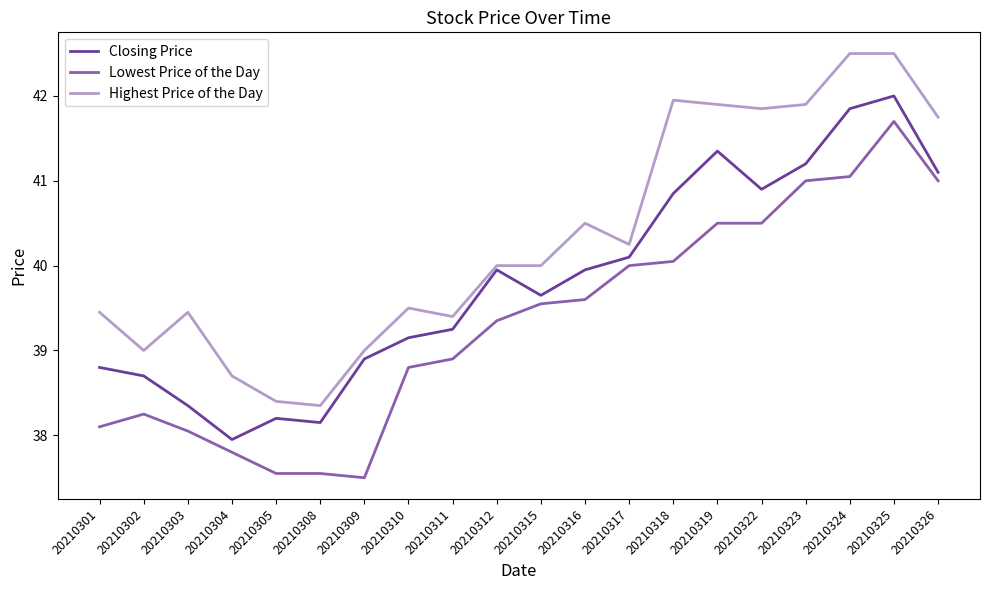

At which category is the sum across all series the highest?

20210325